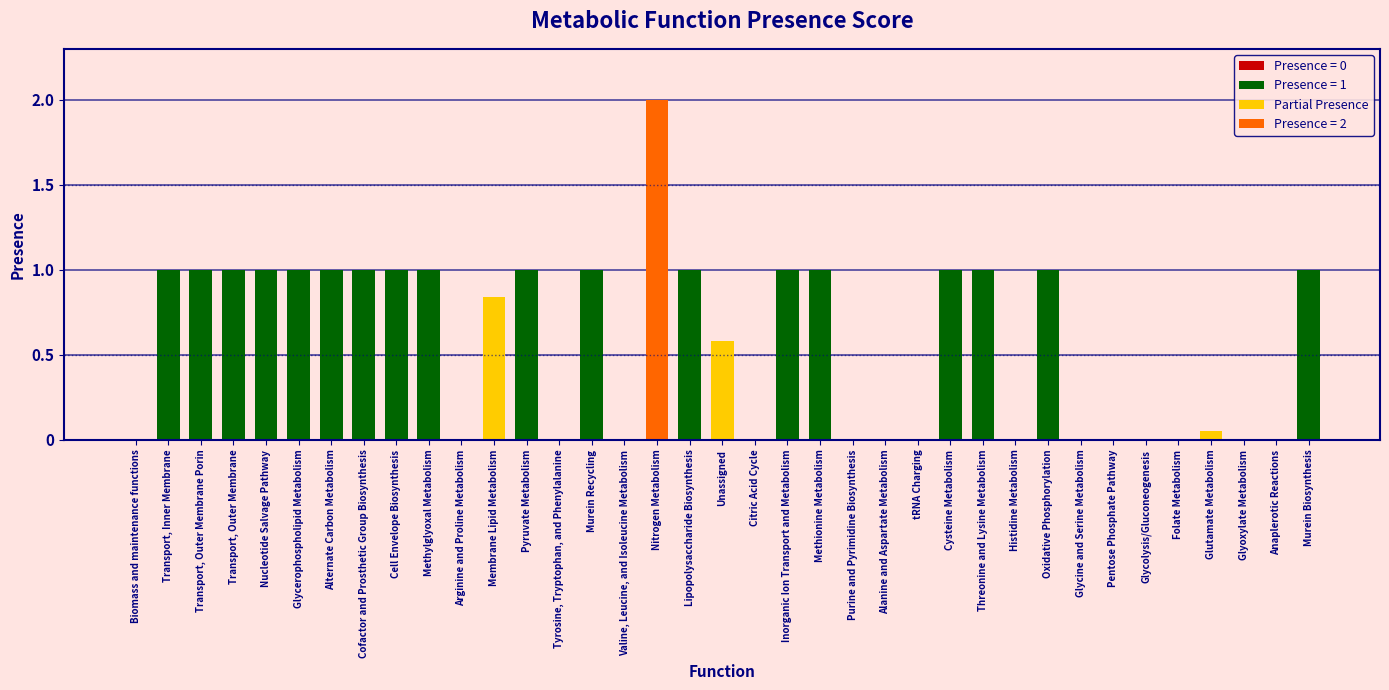

Where does the data first go above 1?

Nitrogen Metabolism